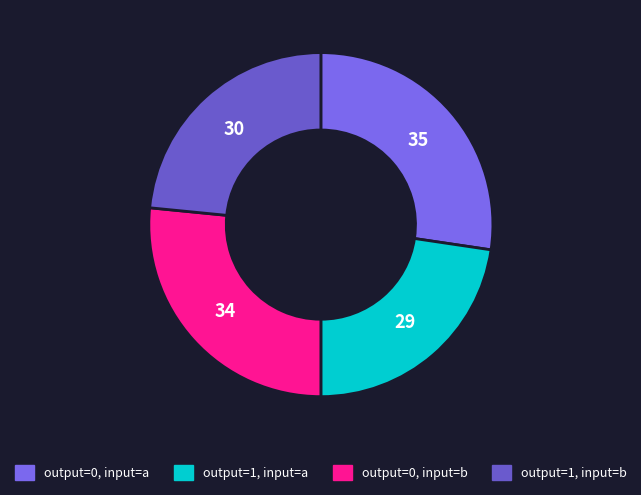

Does output=1, input=b represent more than half of the total?

No